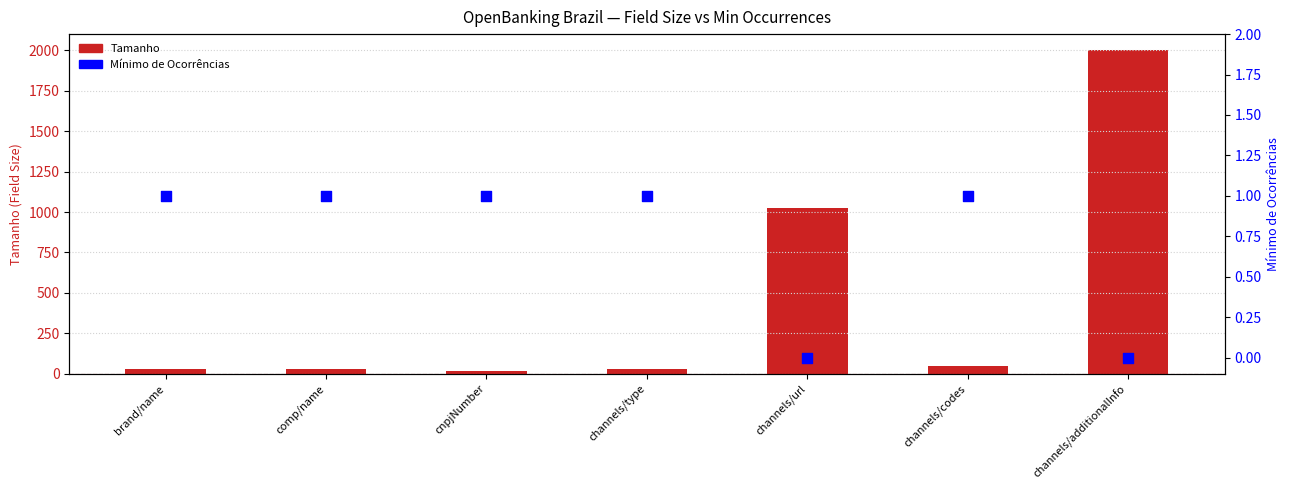

At how many categories does at least one series exceed 962?

2